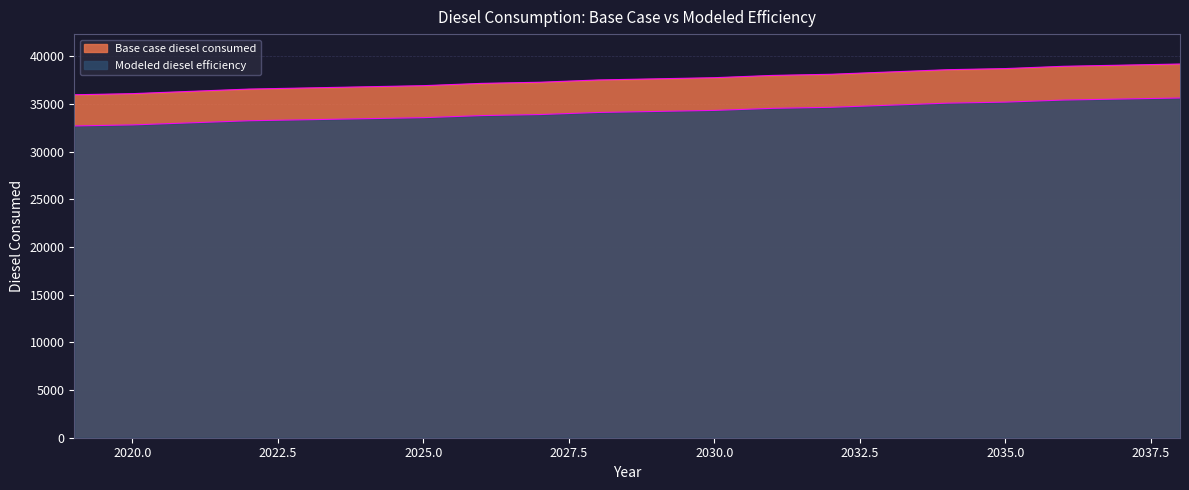

Reading left to right, what are all the values shown in this chart?

Base case diesel consumed: 2019=32705.0	2020=32813.6	2021=33030.9	2022=33248.3	2023=33356.9	2024=33465.6	2025=33574.2	2026=33791.5	2027=33900.2	2028=34117.5	2029=34226.1	2030=34334.8	2031=34552.1	2032=34660.8	2033=34878.1	2034=35095.4	2035=35204.0	2036=35421.3	2037=35530.0	2038=35638.6
Modeled diesel efficiency: 2019=35975.5	2020=36095.0	2021=36334.0	2022=36573.1	2023=36692.6	2024=36812.1	2025=36931.6	2026=37170.7	2027=37290.2	2028=37529.2	2029=37648.8	2030=37768.3	2031=38007.3	2032=38126.8	2033=38365.9	2034=38604.9	2035=38724.4	2036=38963.5	2037=39083.0	2038=39202.5